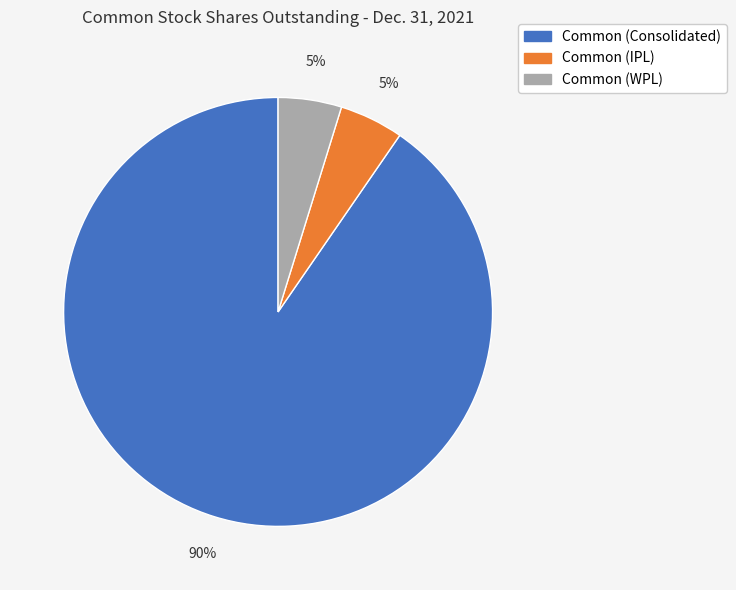

To the nearest percent, what is the combined percentage of Common (IPL) and Common (Consolidated)?

95%